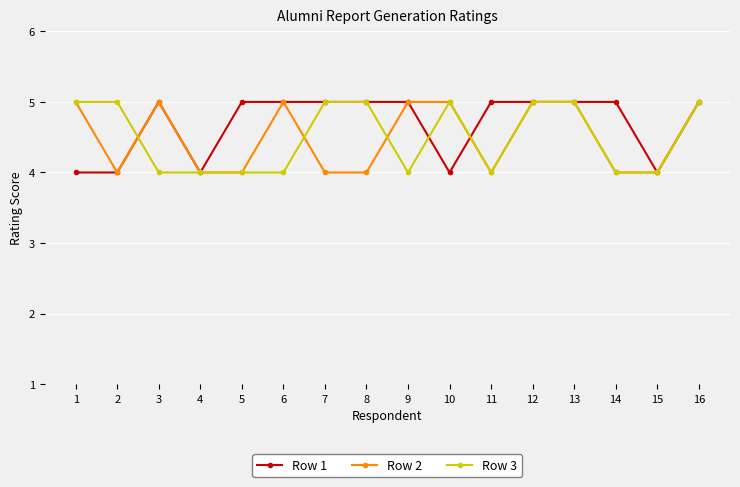

How many lines are shown in the chart?

3